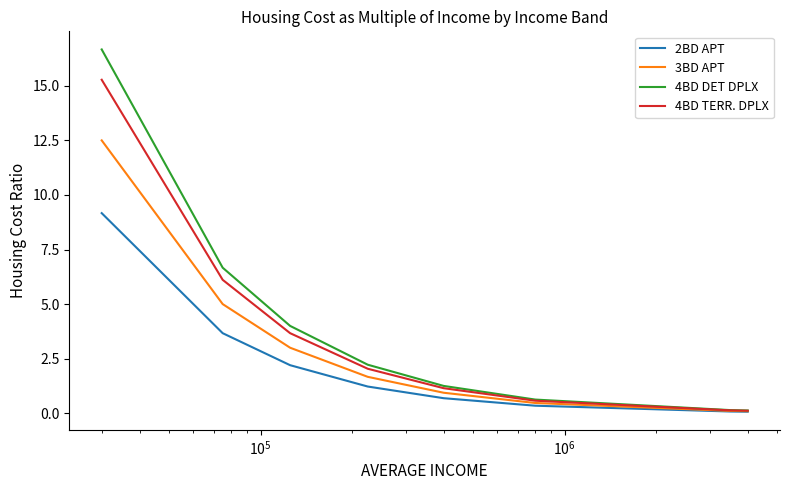

Which series has the widest spread of values?

4BD DET DPLX